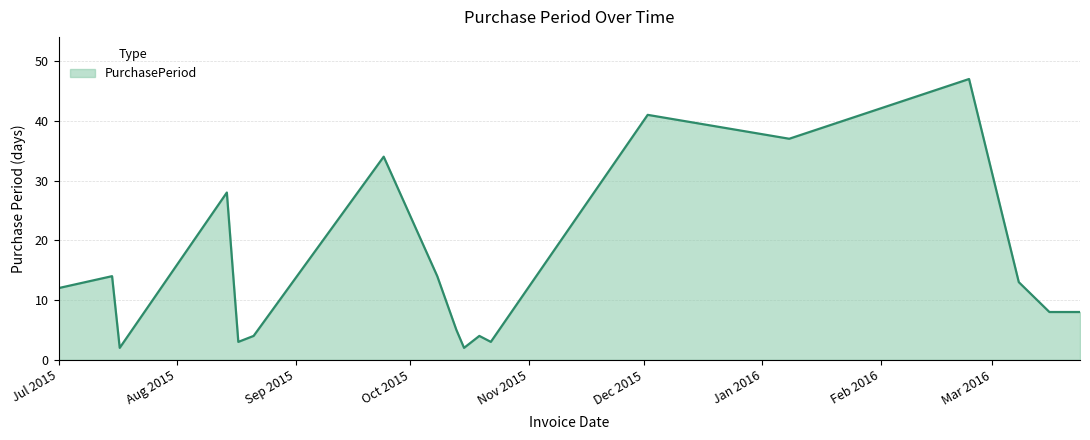

Reading left to right, list all the values displayed in this chart.

12	14	2	28	3	4	34	14	5	2	4	3	41	37	47	13	8	8